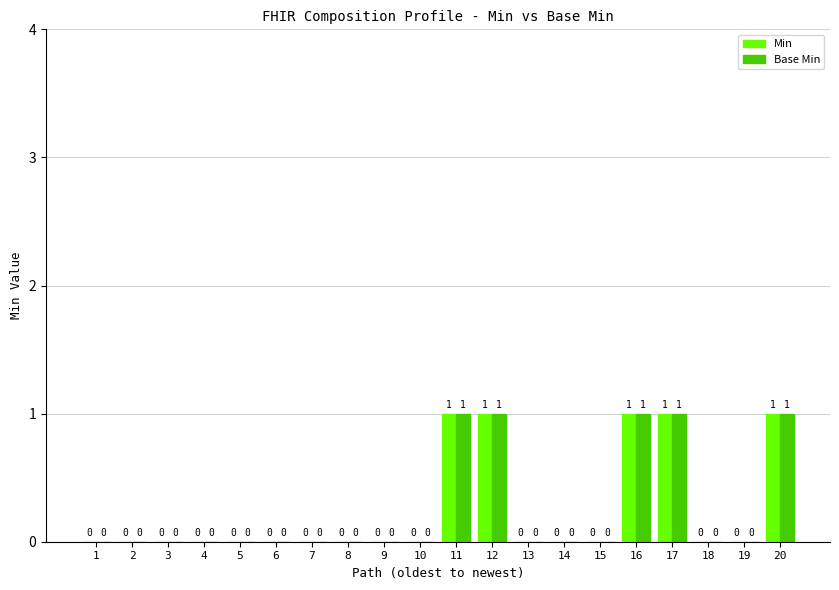

Reading left to right, what are all the values shown in this chart?

Min: 0	0	0	0	0	0	0	0	0	0	1	1	0	0	0	1	1	0	0	1
Base Min: 0	0	0	0	0	0	0	0	0	0	1	1	0	0	0	1	1	0	0	1